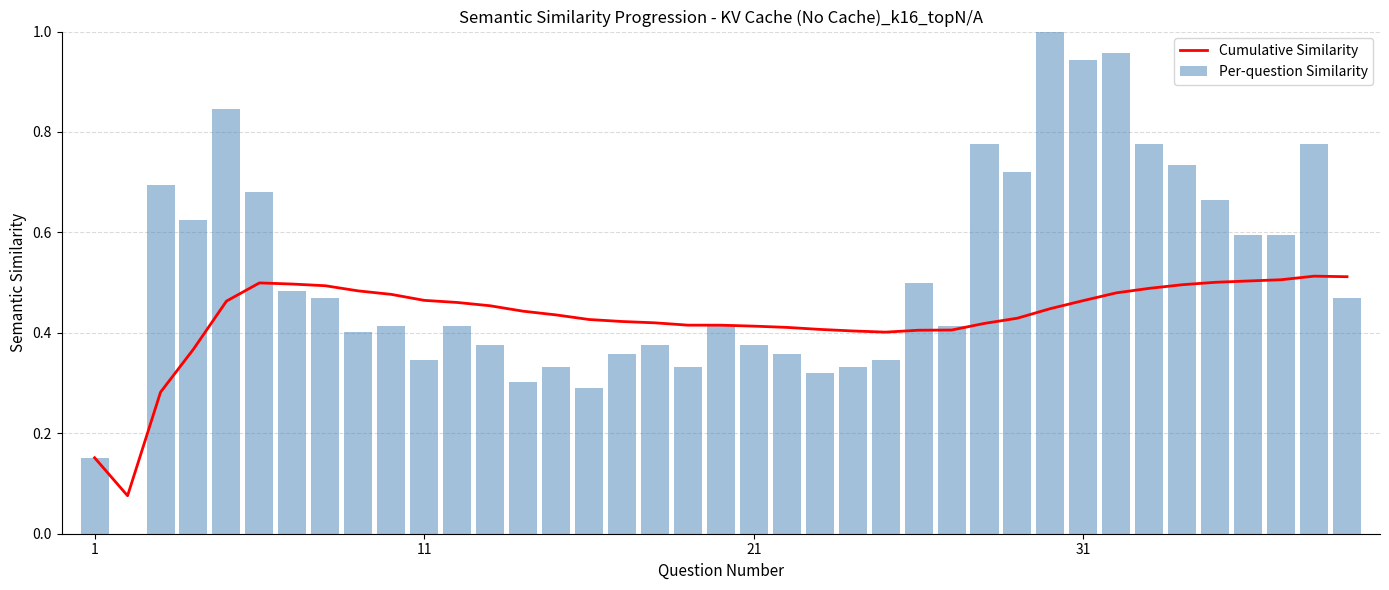

What is the spread (max minus min) of values at 25?

0.1